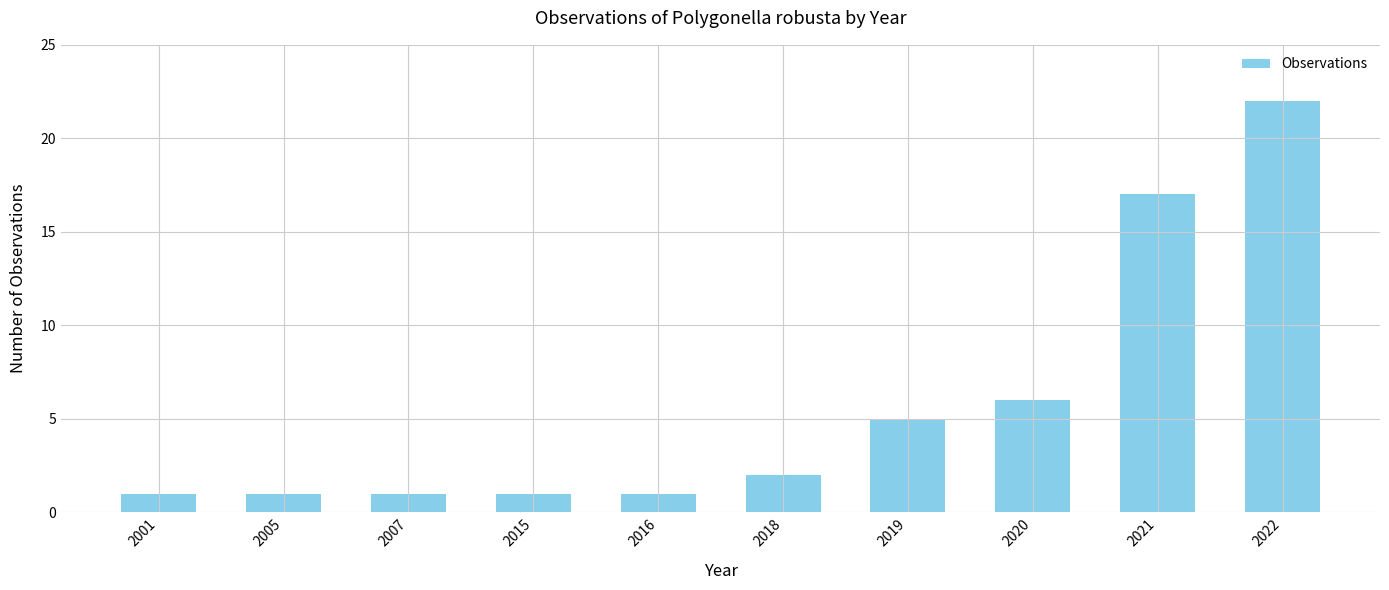

What is the maximum value shown in the chart?

22